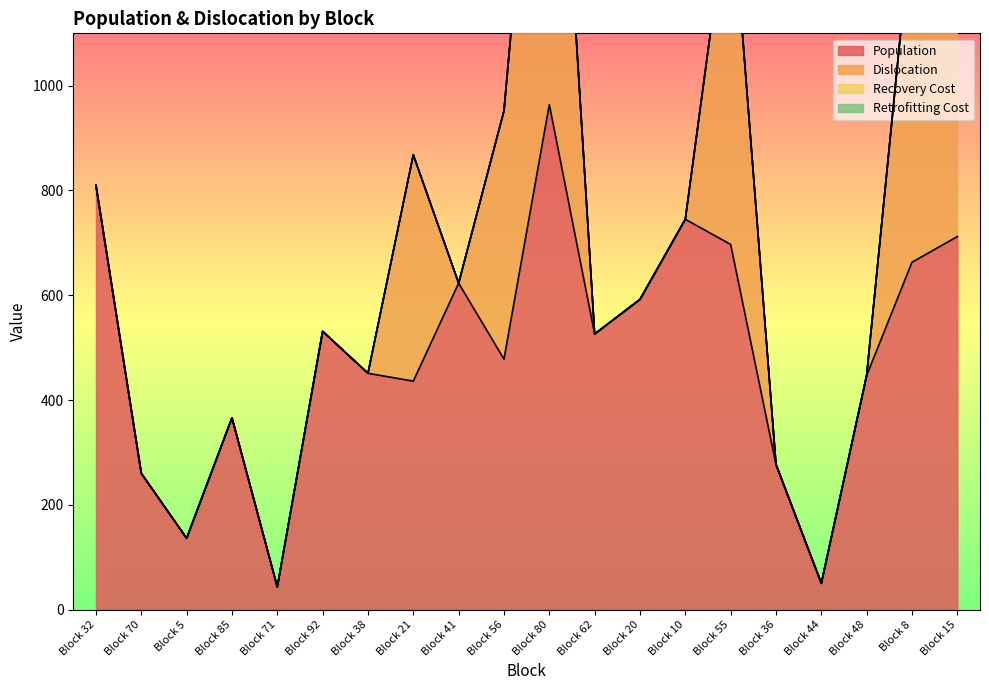

Rank the categories by Retrofitting Cost value from lowest to highest.

Block 32, Block 70, Block 5, Block 85, Block 71, Block 92, Block 38, Block 21, Block 41, Block 56, Block 80, Block 62, Block 20, Block 10, Block 55, Block 36, Block 44, Block 48, Block 8, Block 15